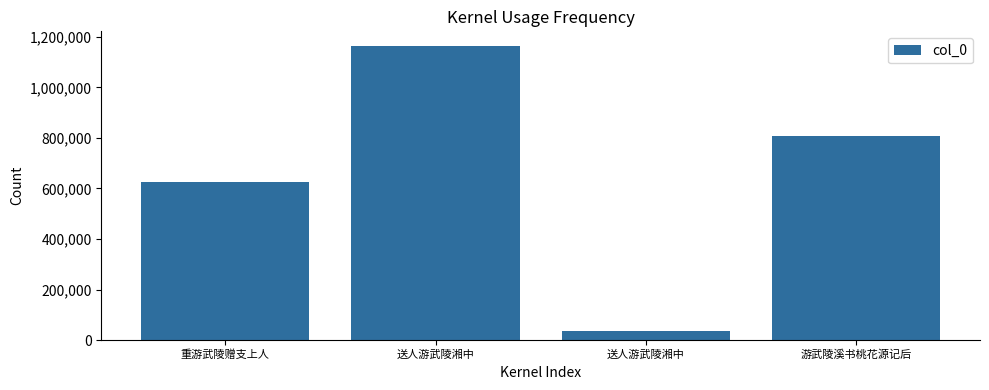

How many data points are less than 808774?

2